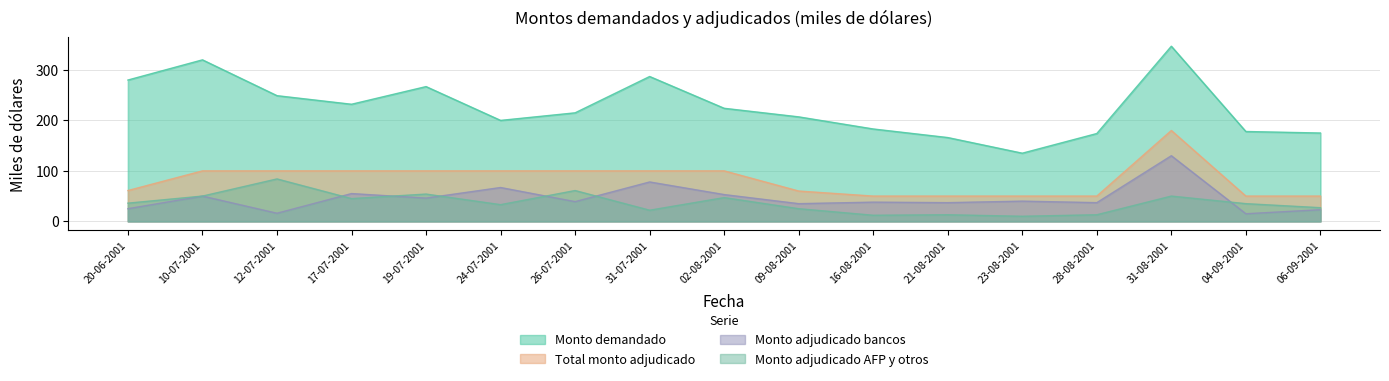

What is the difference between the maximum and second lowest values in the Monto adjudicado AFP y otros series?

72